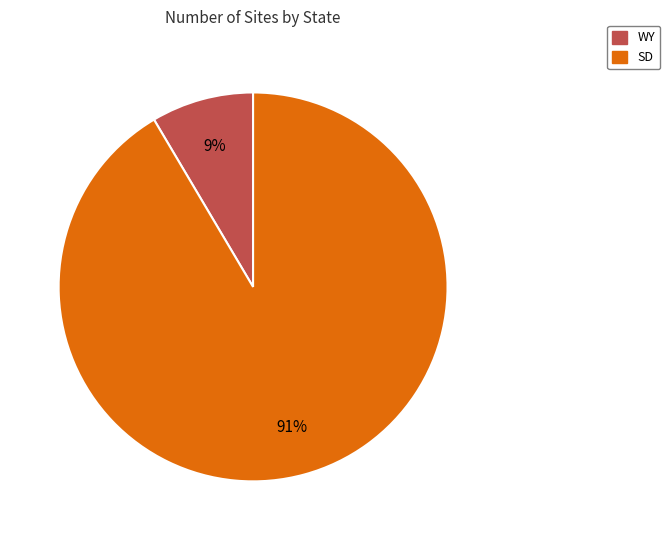

To the nearest percent, what is the combined percentage of SD and WY?

100%